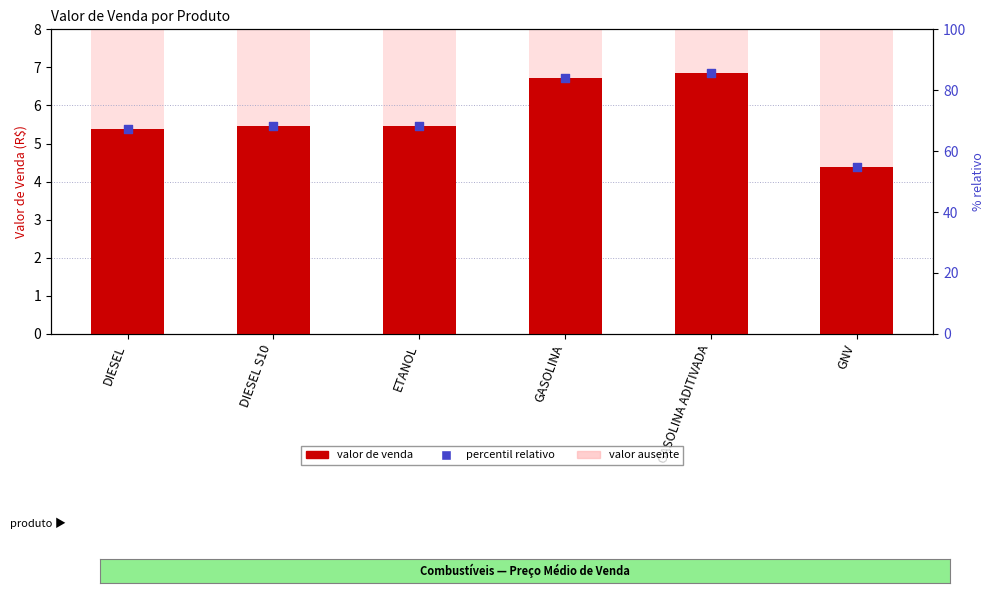

Between GASOLINA and GASOLINA ADITIVADA, which is larger?

GASOLINA ADITIVADA